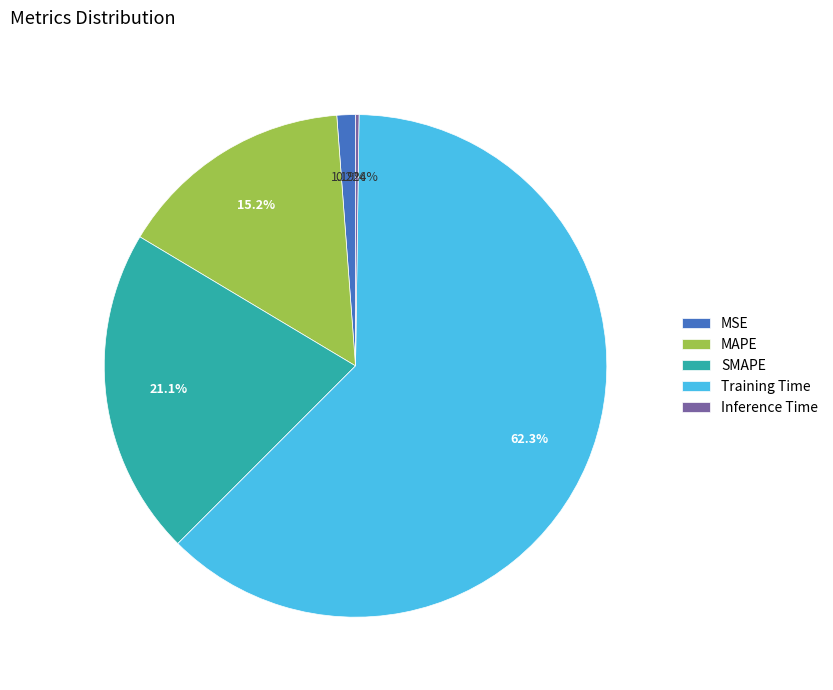

Which category has the biggest portion of the pie?

Training Time